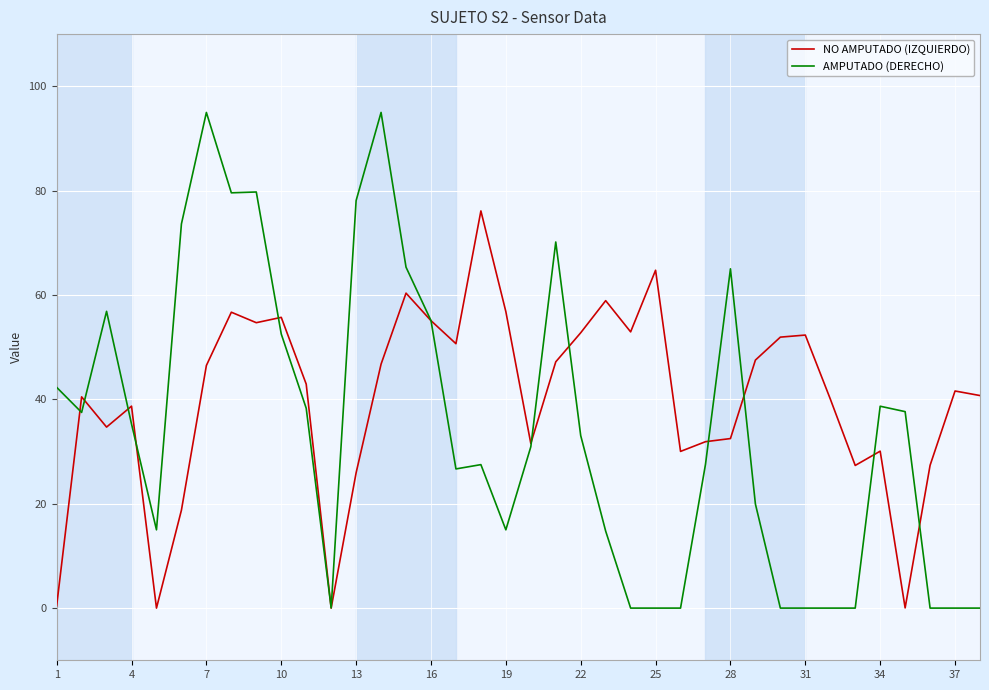

Rank the series by their maximum value, from lowest to highest.

NO AMPUTADO (IZQUIERDO), AMPUTADO (DERECHO)